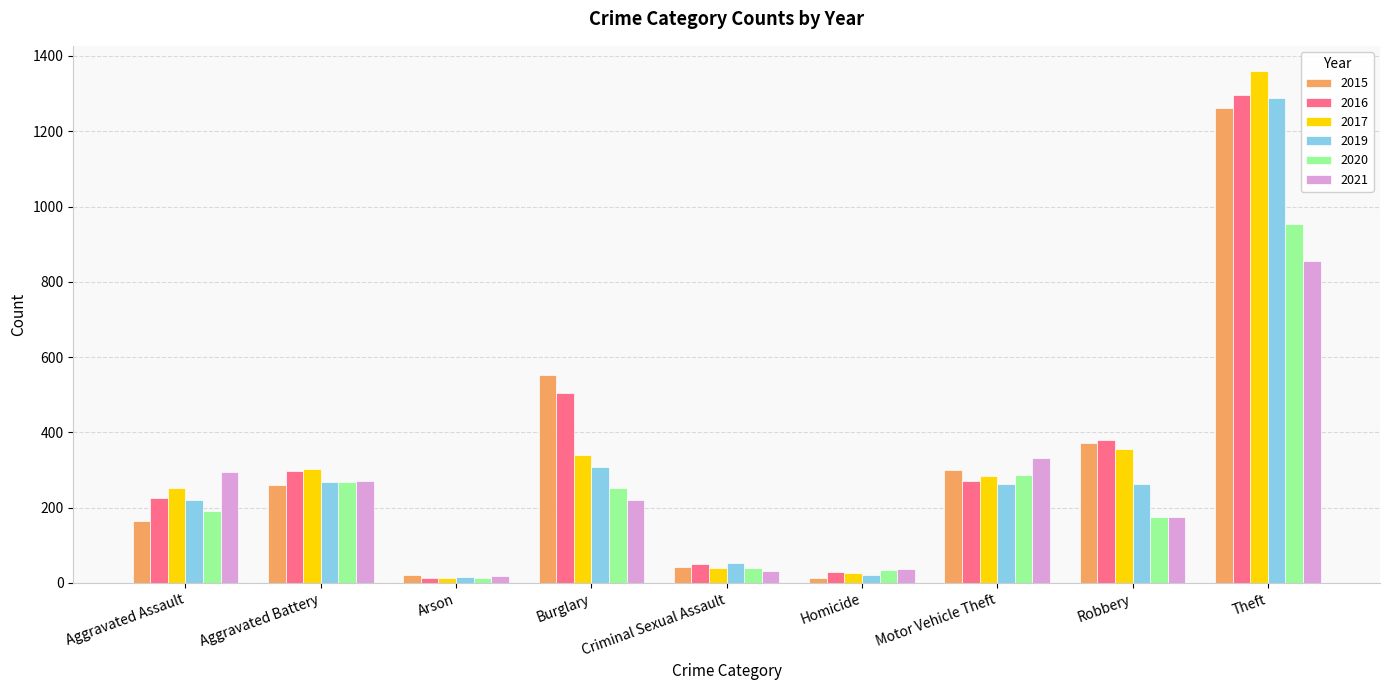

What is the sum of the 2019 values at Criminal Sexual Assault and Aggravated Assault?

274